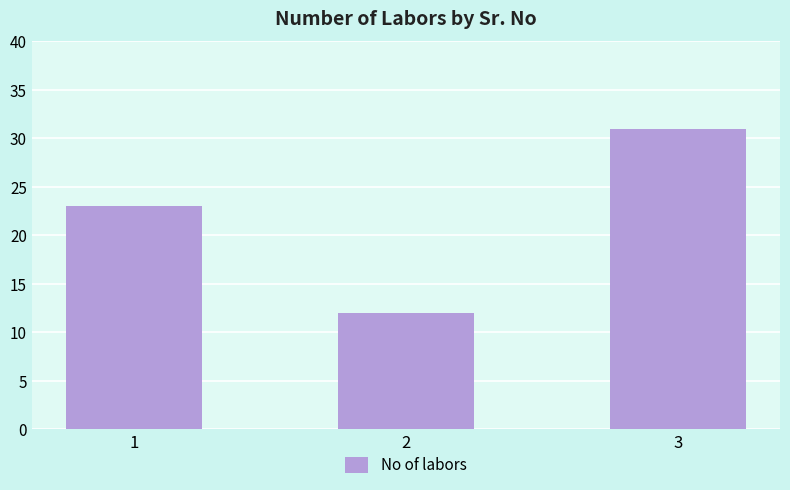

What is the change in value from 1 to 3?

+8